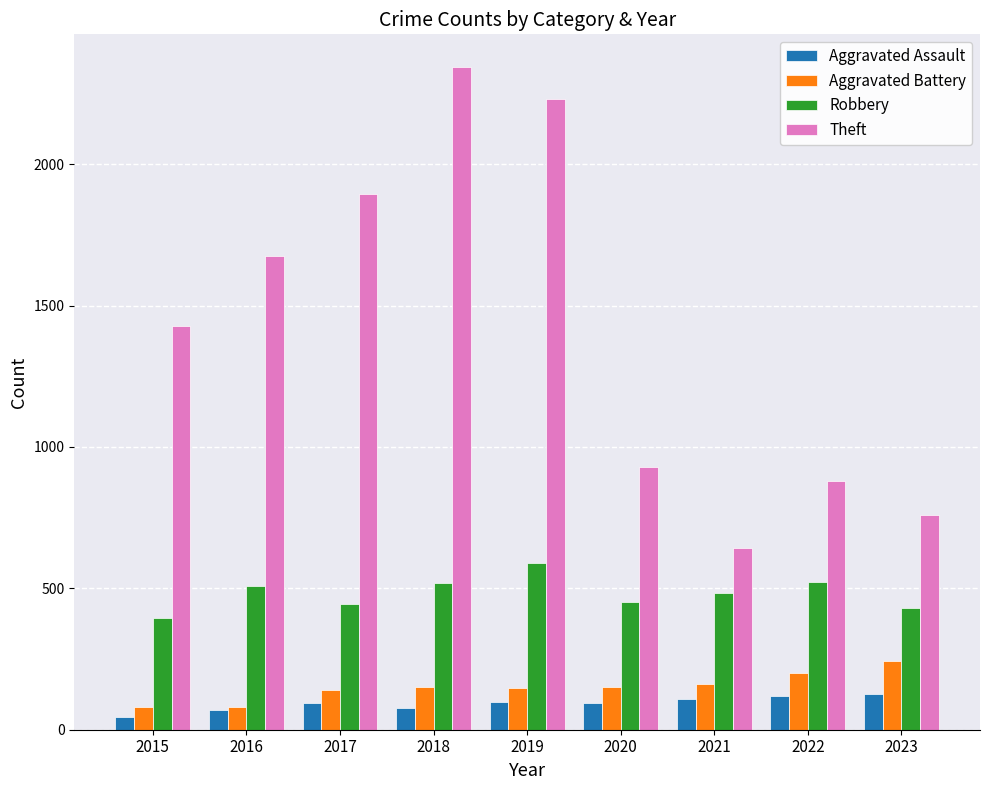

What is the difference between the maximum and minimum values in the Theft series?

1700